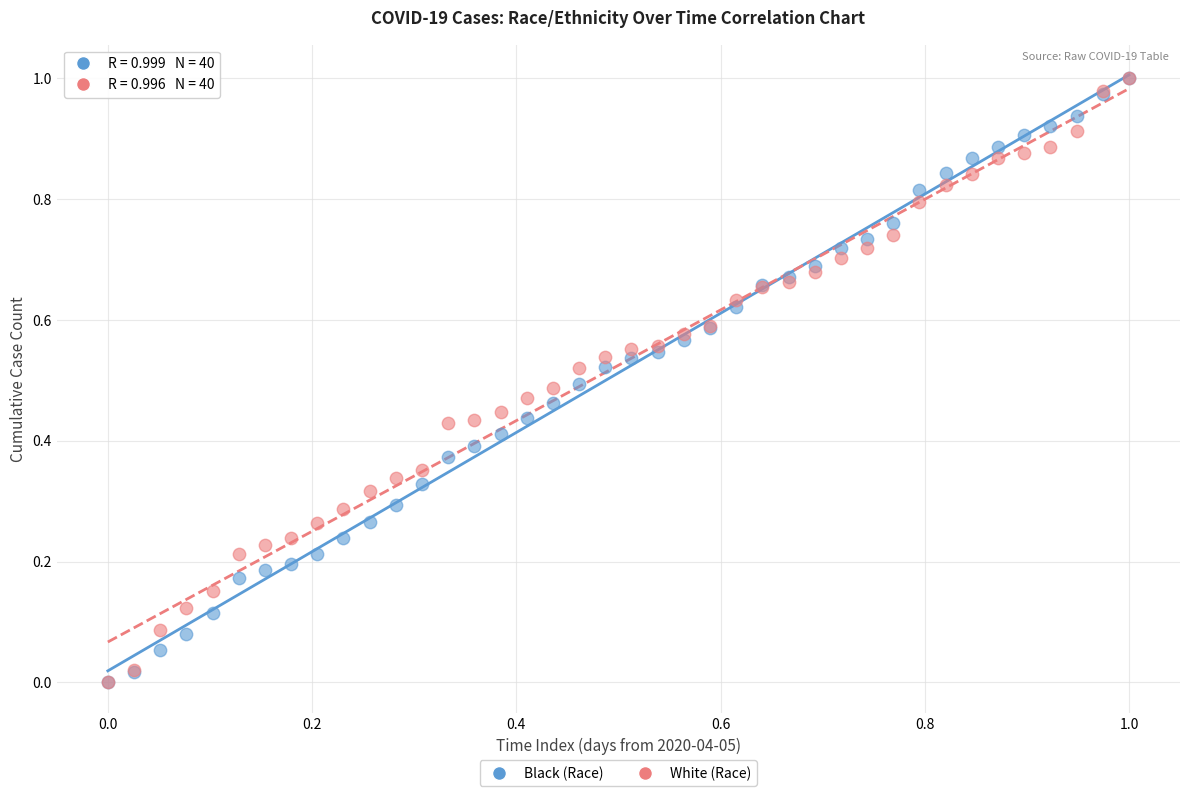

What are all the series names shown in the legend?

Black (Race), White (Race)